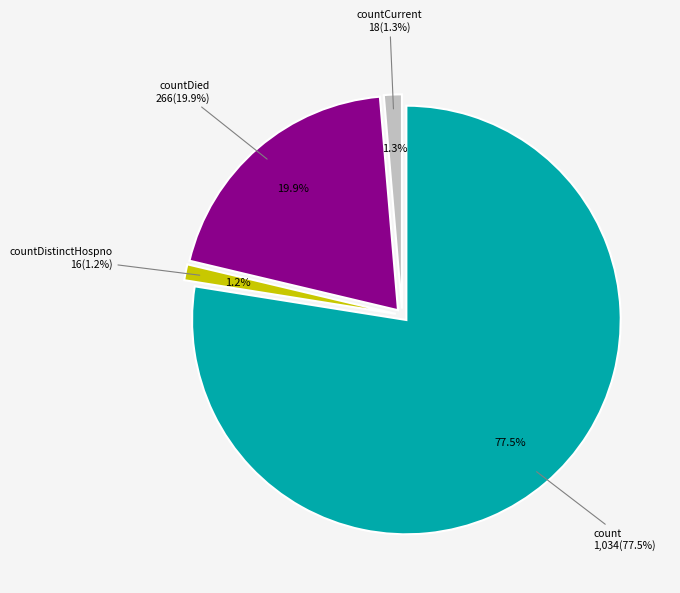

Combined, what portion of the pie is countDied and countCurrent?

21.3%